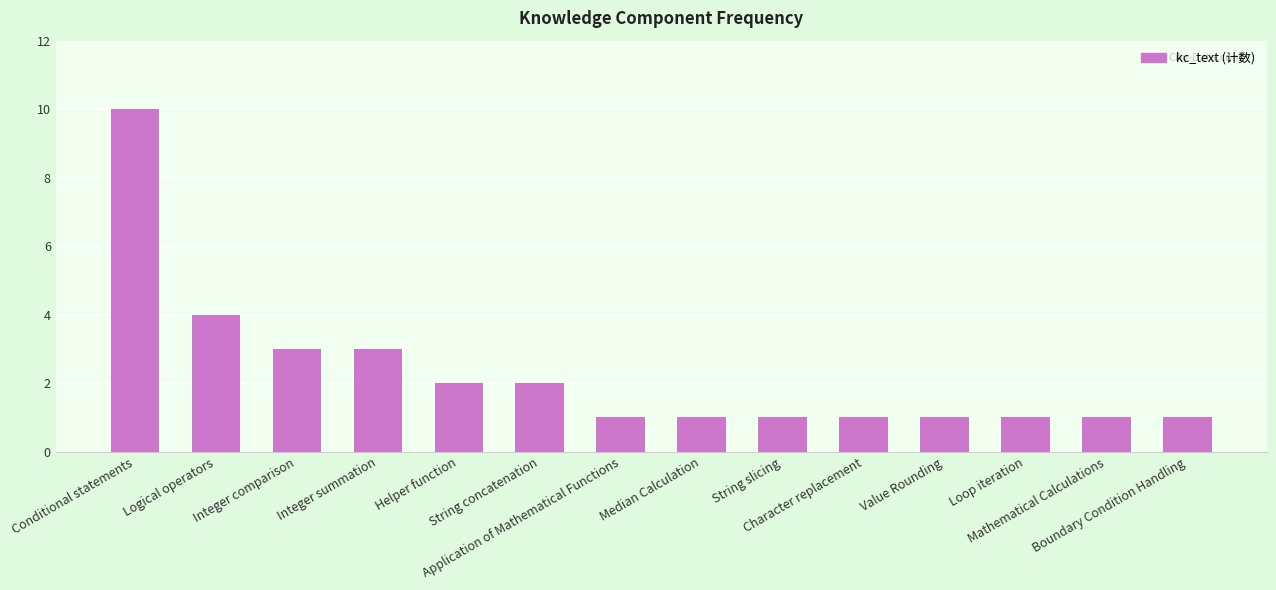

What is the label of the 10th bar from the right?

Helper function